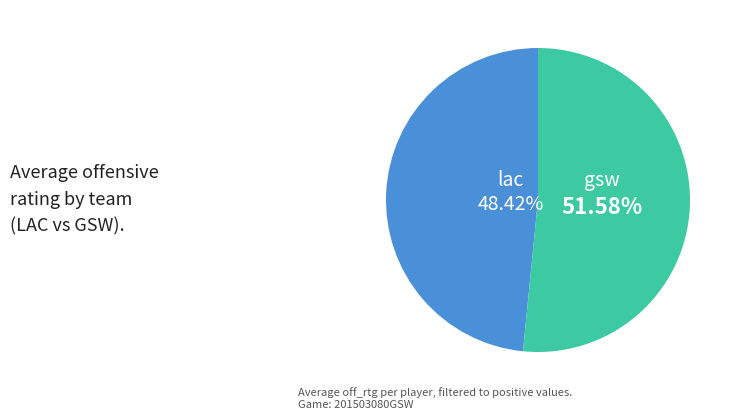

Is there a majority slice in this chart?

Yes